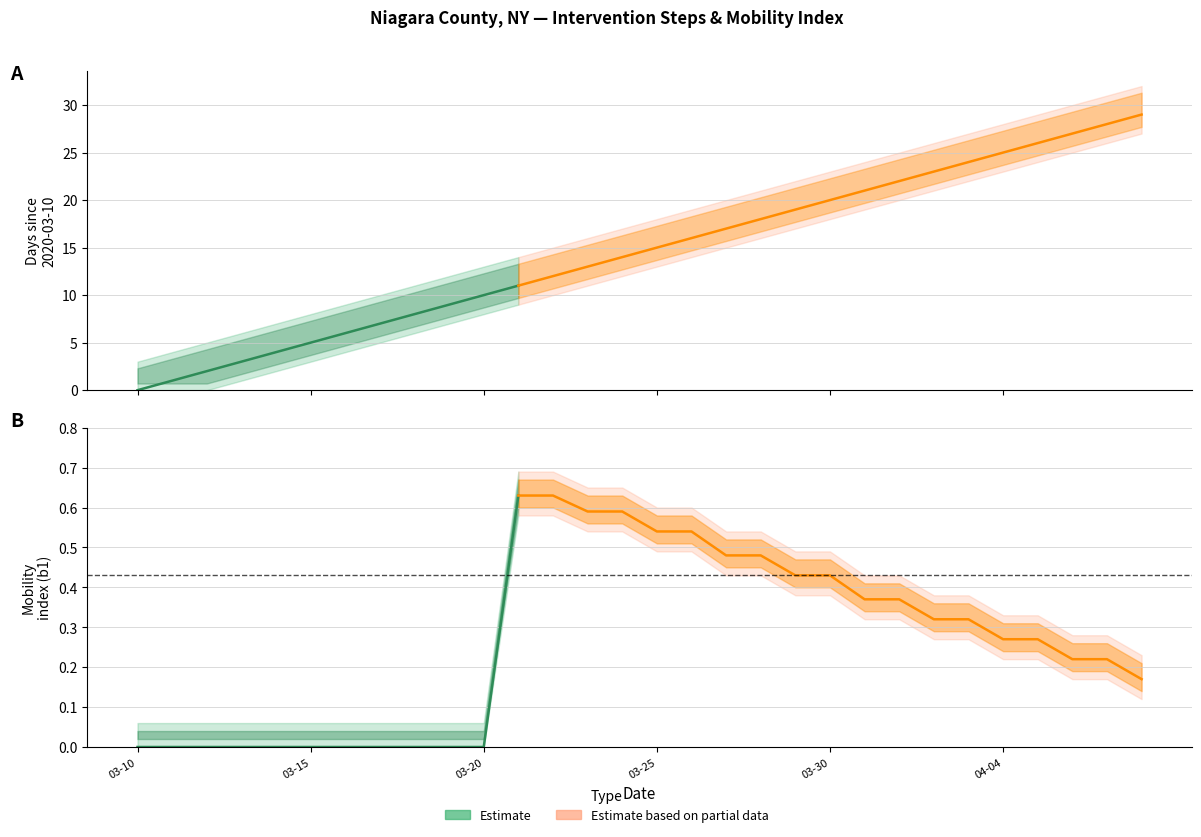

True or false: time has more than 2 points higher than both neighbors.

False